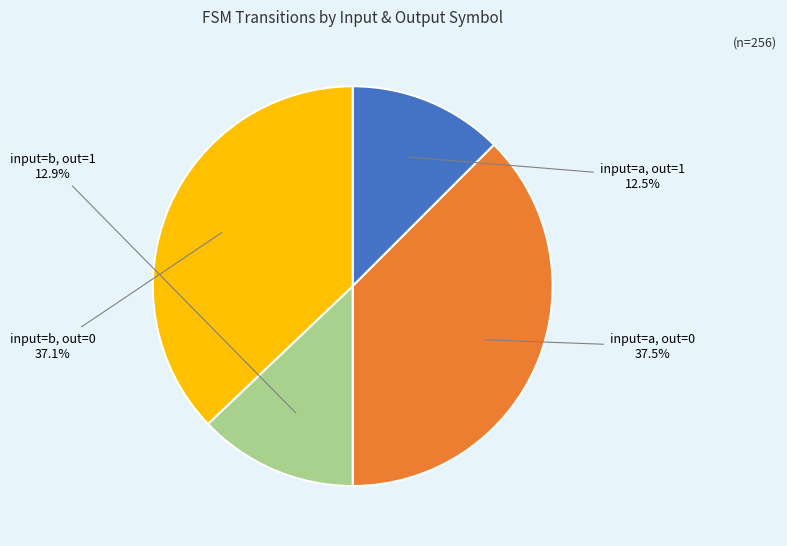

What percentage is NOT represented by input=a, out=1?

87.5%